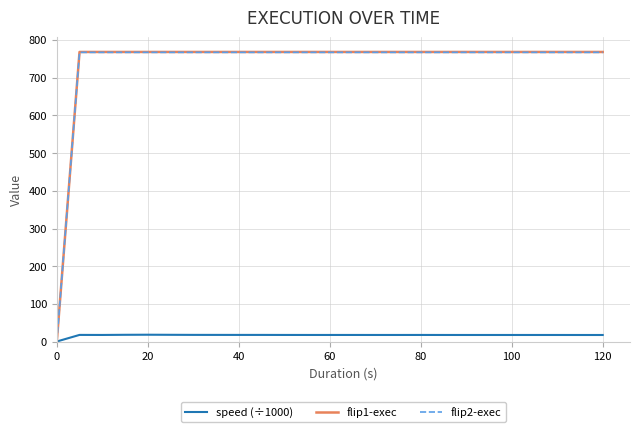

How many lines are shown in the chart?

3